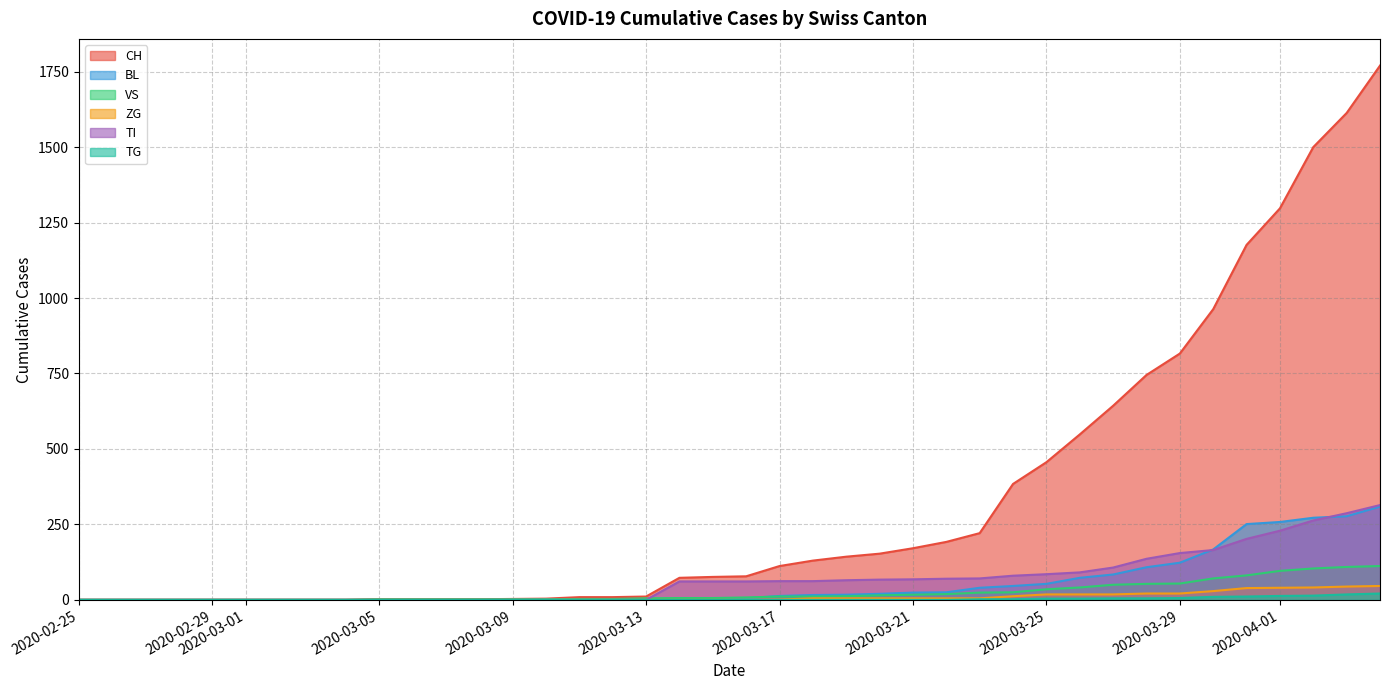

How many data points in ZG are above 0?

19